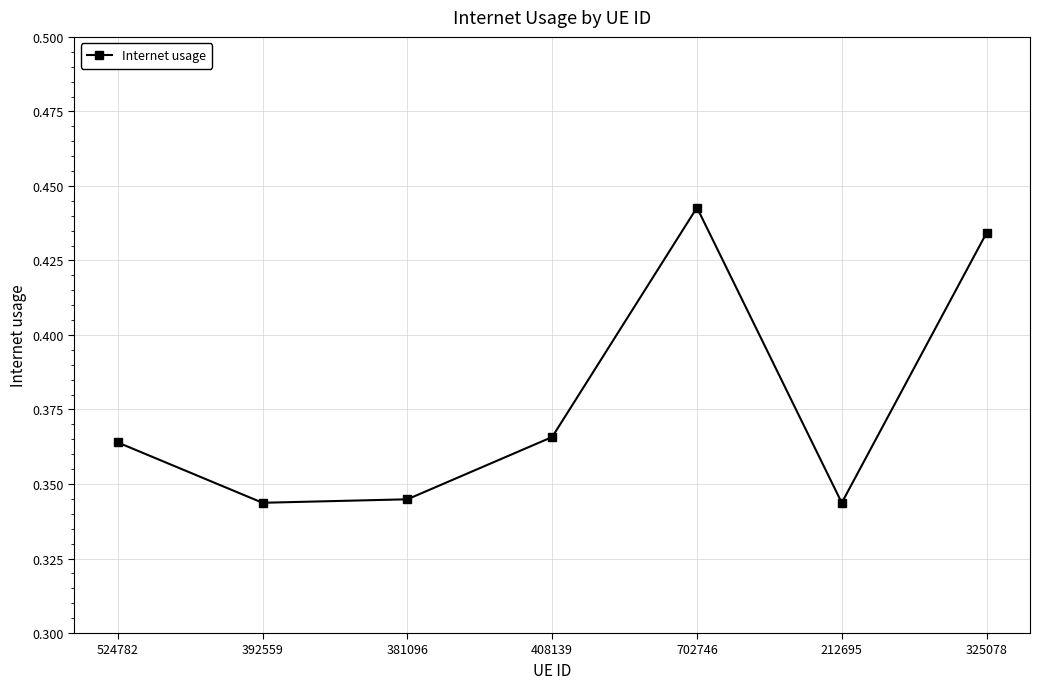

Does the chart have visible grid lines?

Yes